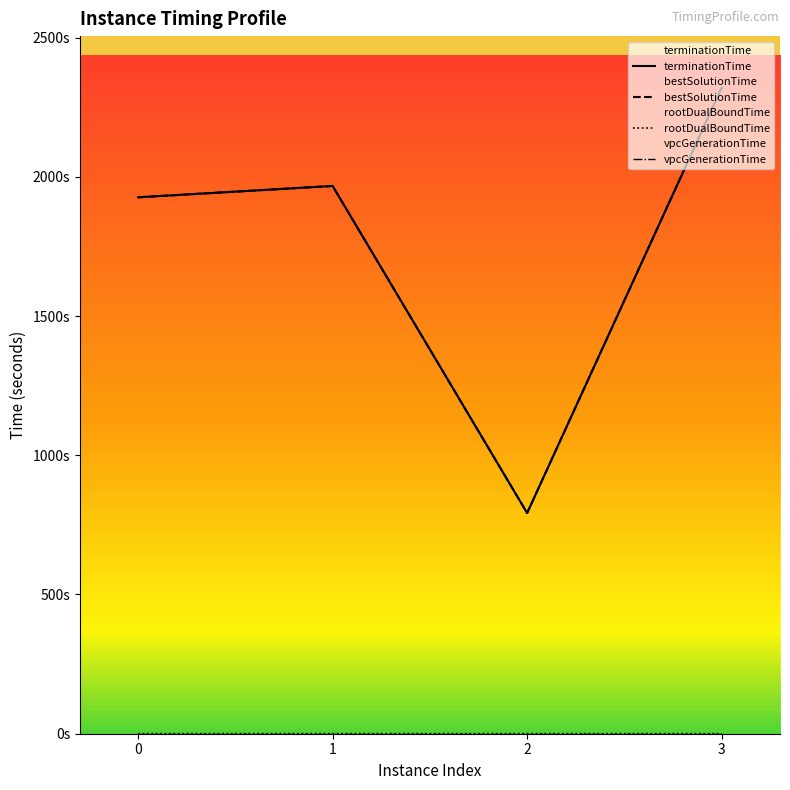

True or false: bestSolutionTime and rootDualBoundTime cross at least once.

False